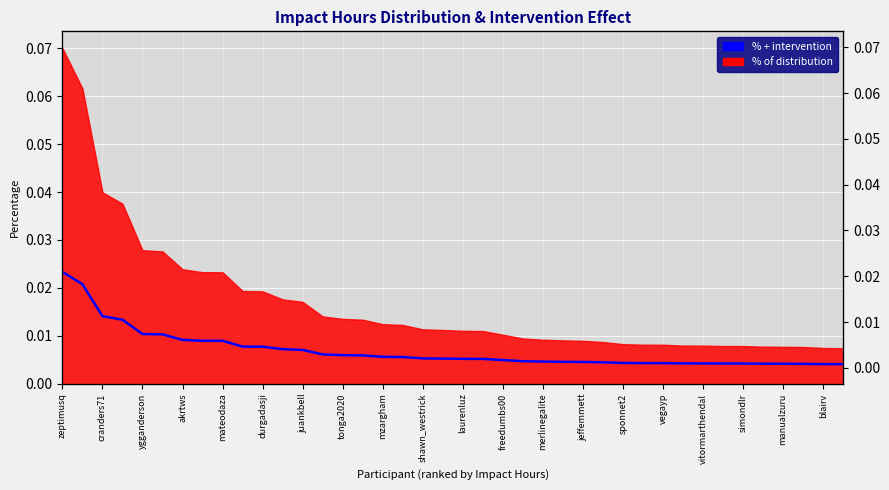

Does the chart display data point markers on the line(s)?

No